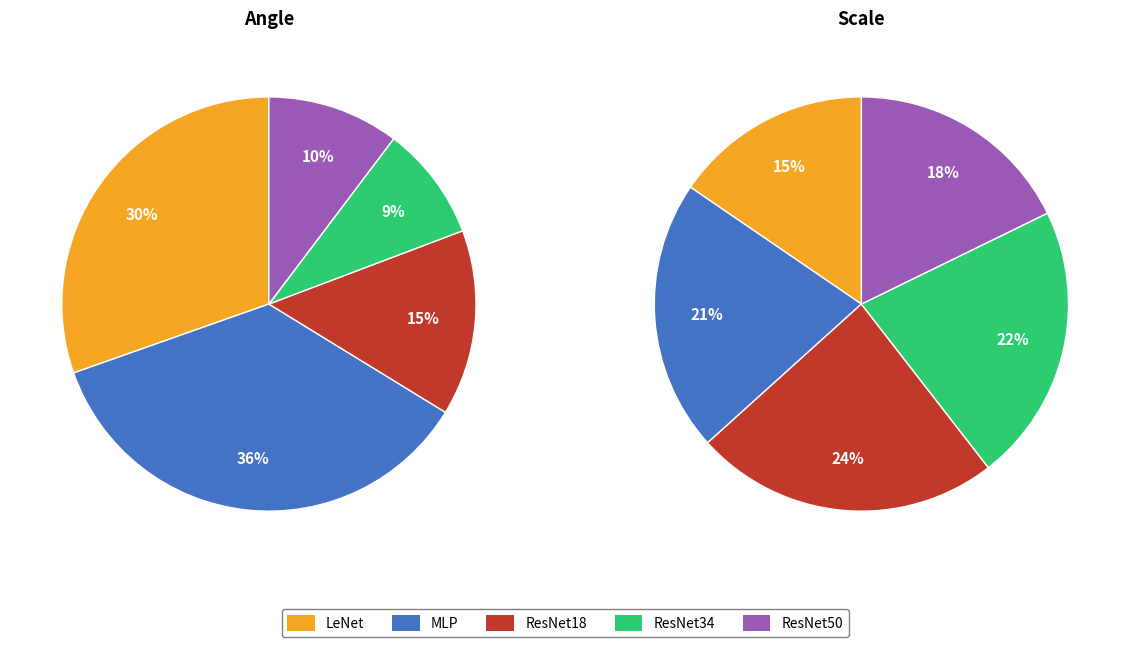

What percentage do ResNet18 and LeNet together represent?

44.9%